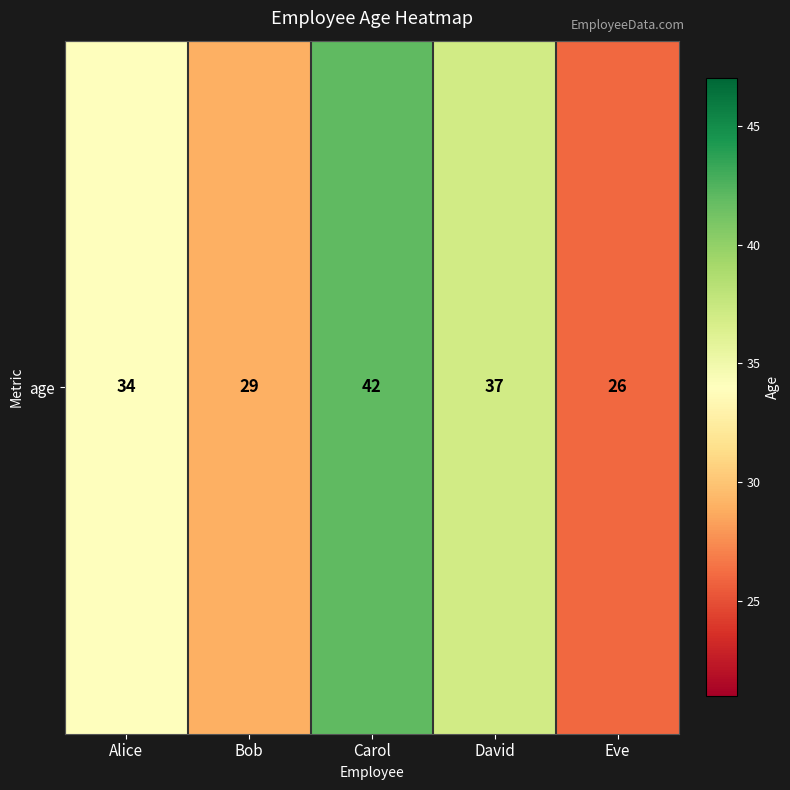

The chart shows a value of 26 at Eve. True or false?

True